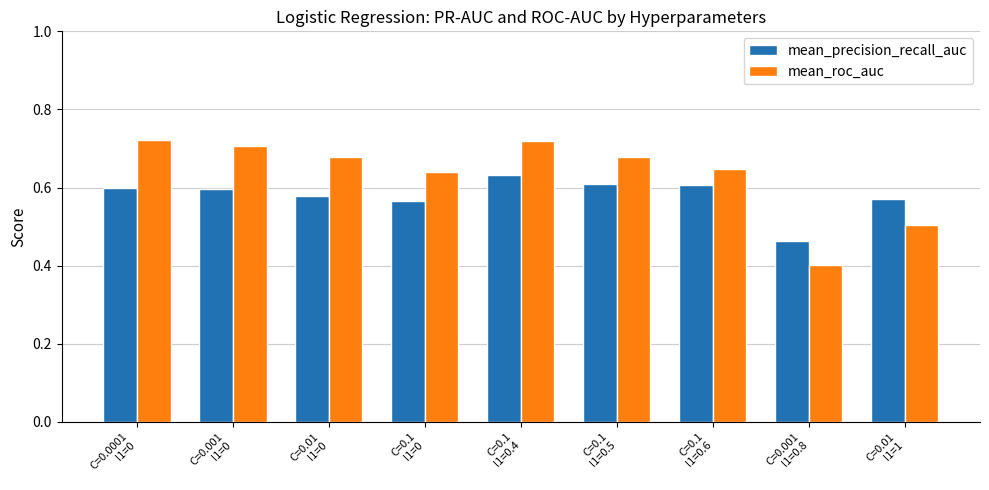

Which category has the lowest value in the mean_precision_recall_auc series?

C=0.001
l1=0.8